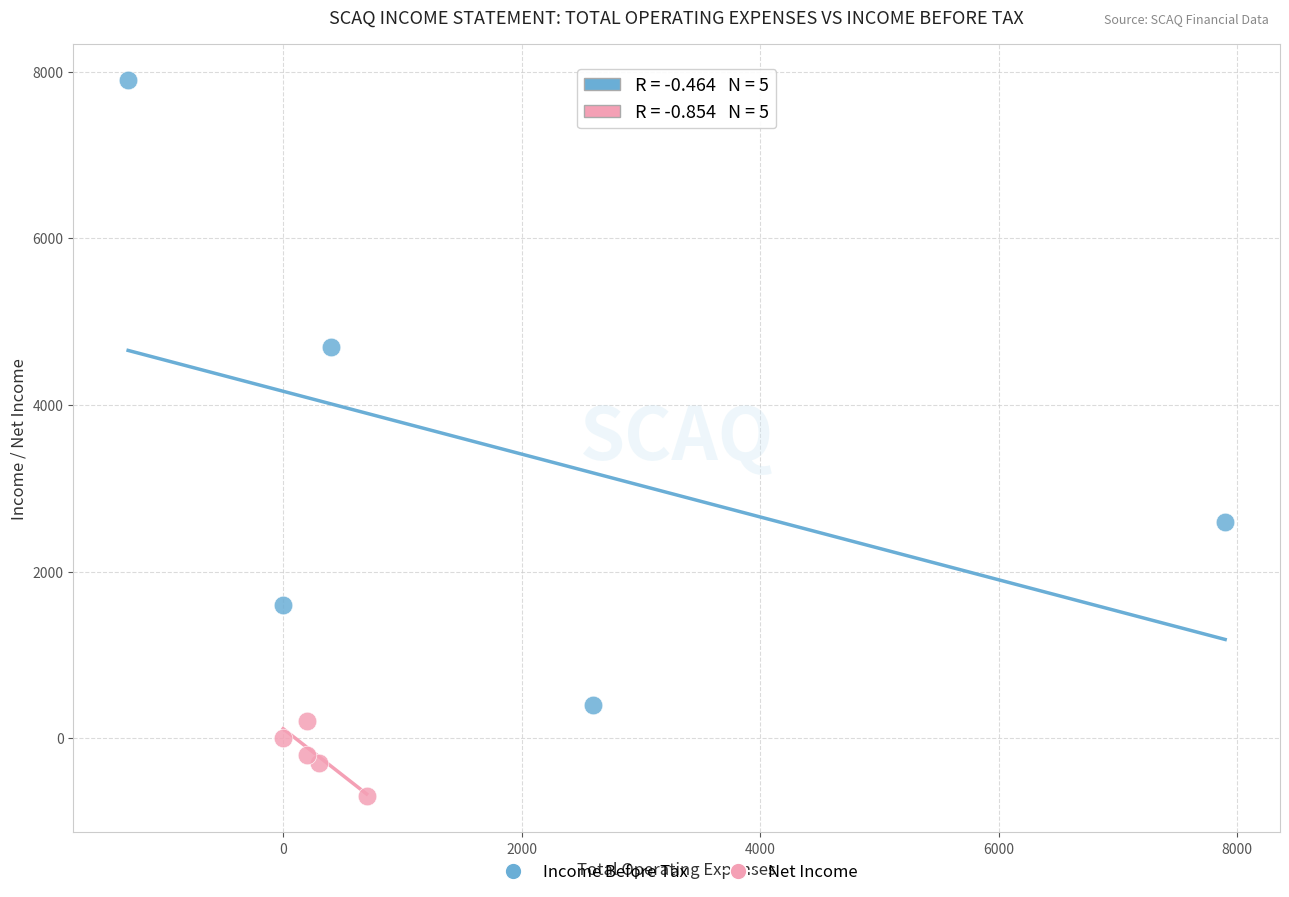

What are all the series names shown in the legend?

Income Before Tax, Net Income